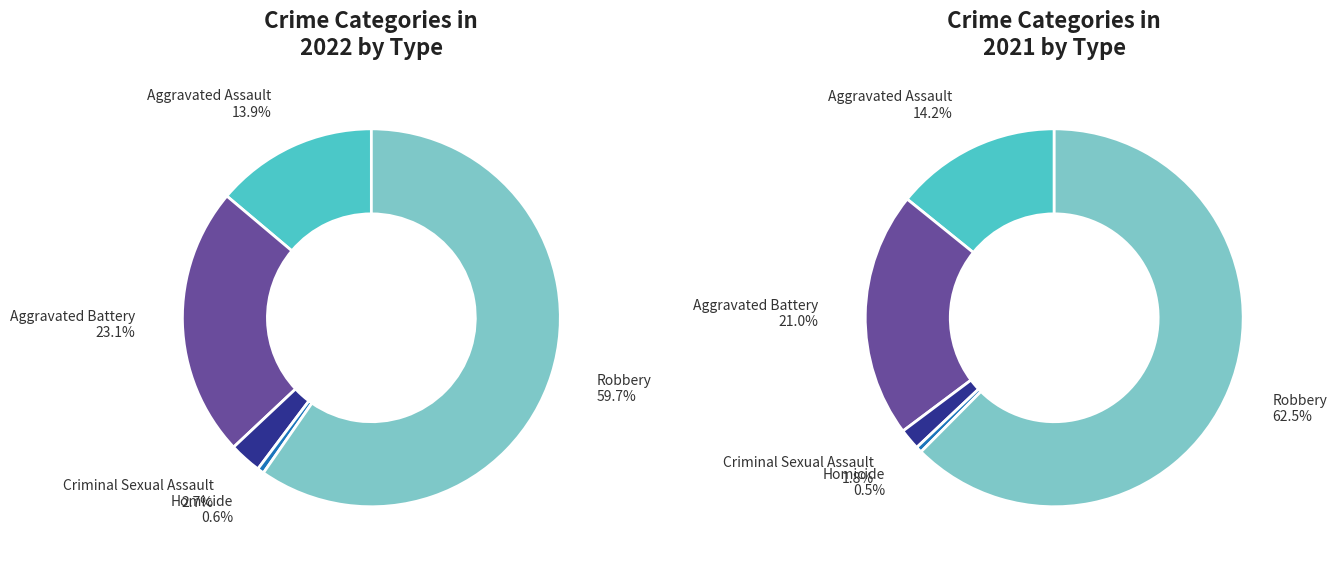

How many slices are in this pie chart?

5